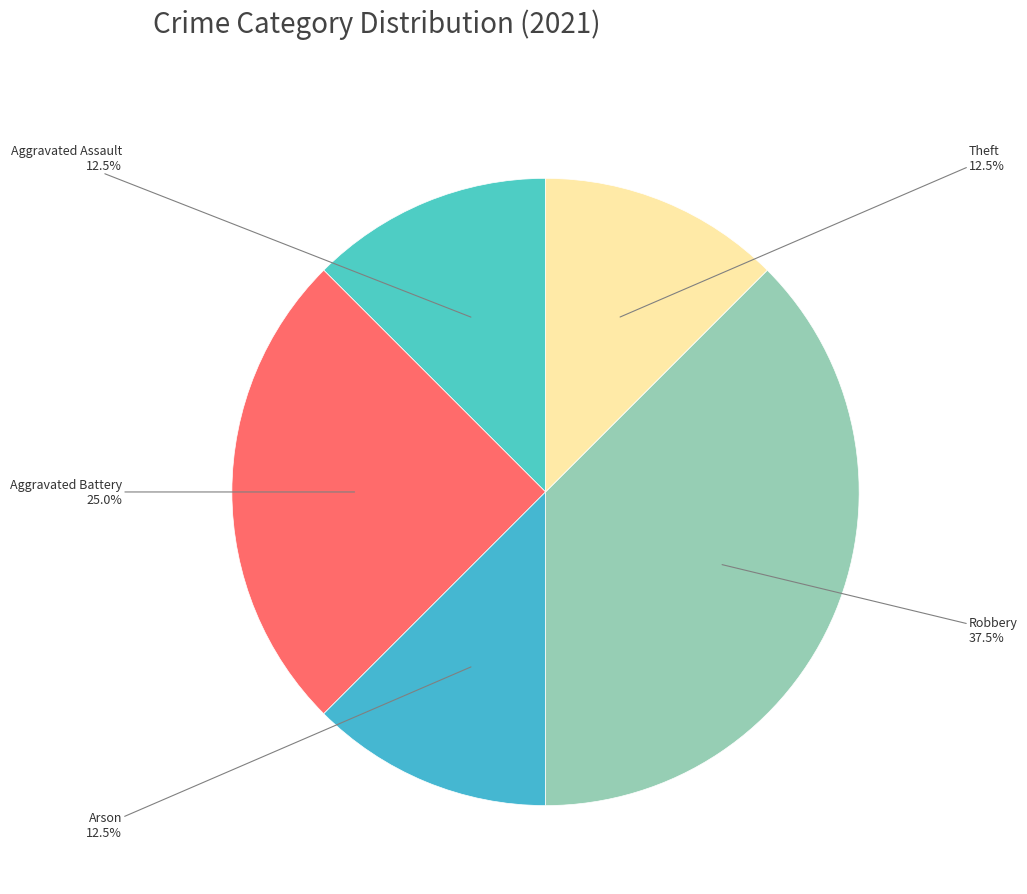

How many segments does this pie chart have?

5